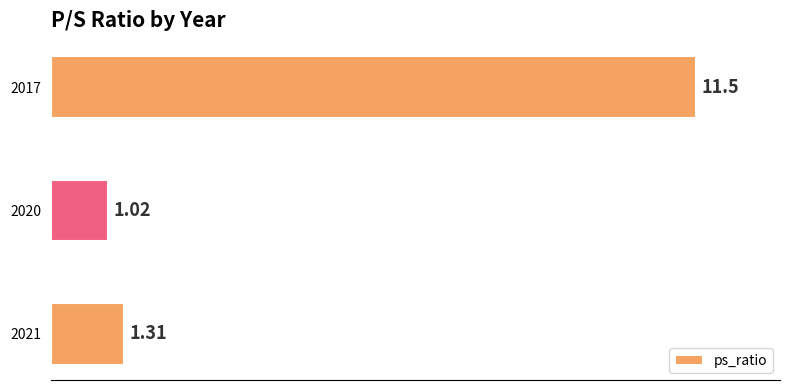

Which has a higher value, 2020 or 2021?

2021